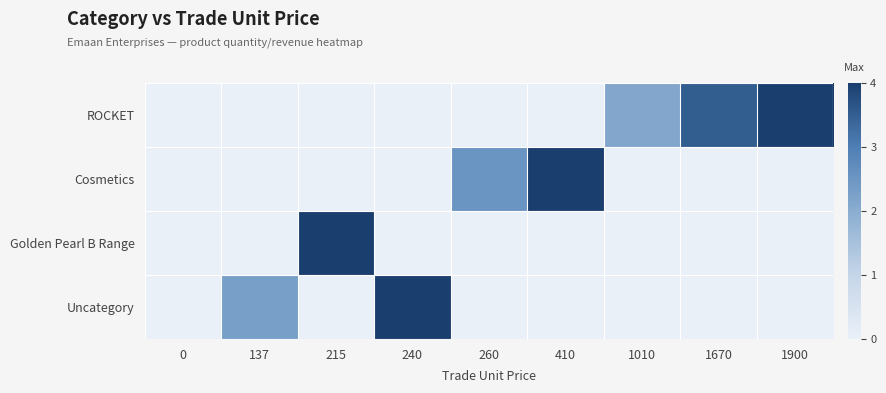

Reading right to left, transcribe all the data shown in this chart.

ROCKET: 1900=4.0	1670=3.5	1010=2.1	410=0.0	260=0.0	240=0.0	215=0.0	137=0.0	0=0.0
Cosmetics: 1900=0.0	1670=0.0	1010=0.0	410=4.0	260=2.5	240=0.0	215=0.0	137=0.0	0=0.0
Golden Pearl B Range: 1900=0.0	1670=0.0	1010=0.0	410=0.0	260=0.0	240=0.0	215=4.0	137=0.0	0=0.0
Uncategory: 1900=0.0	1670=0.0	1010=0.0	410=0.0	260=0.0	240=4.0	215=0.0	137=2.3	0=0.0